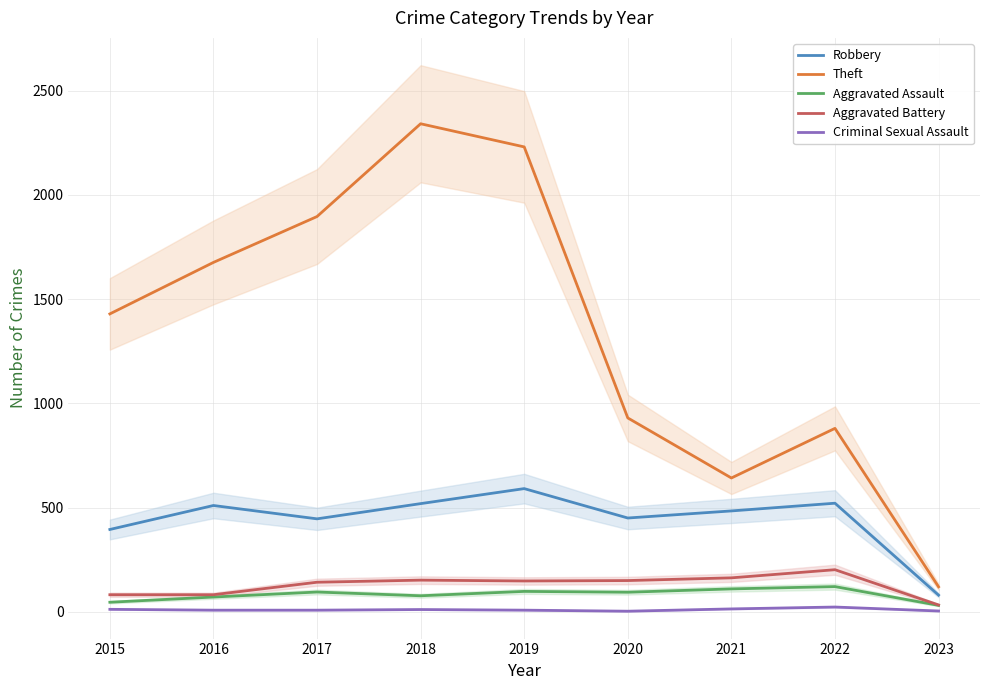

At how many categories does at least one series exceed 322?

8